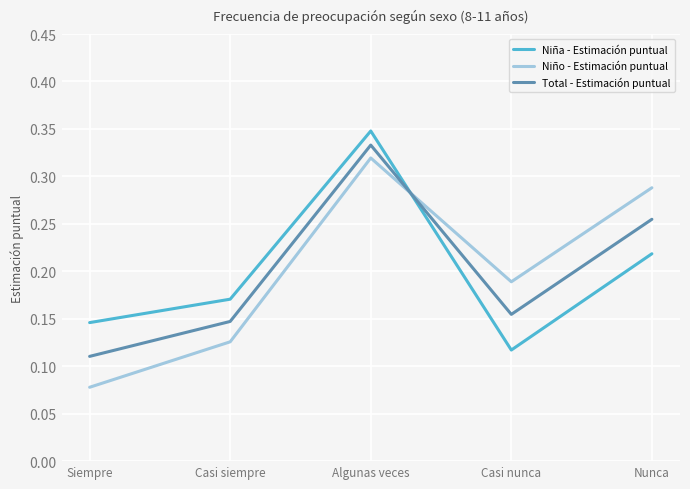

How many interior local peaks does the Niño - Estimación puntual series have?

1